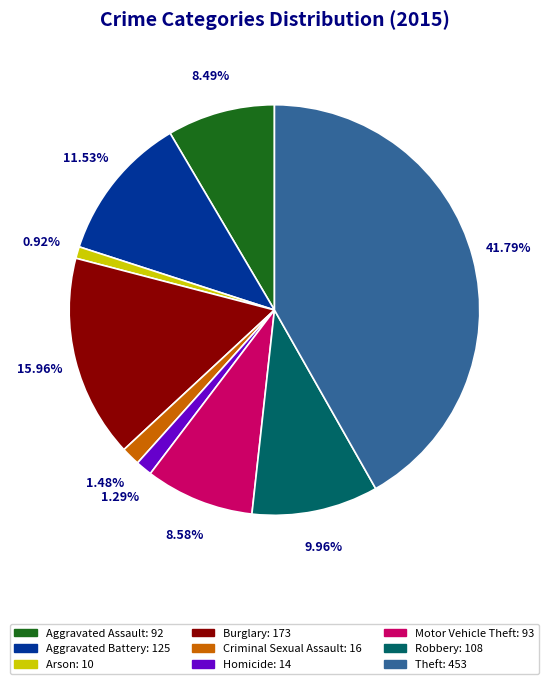

To the nearest percent, what portion does Aggravated Battery represent?

12%